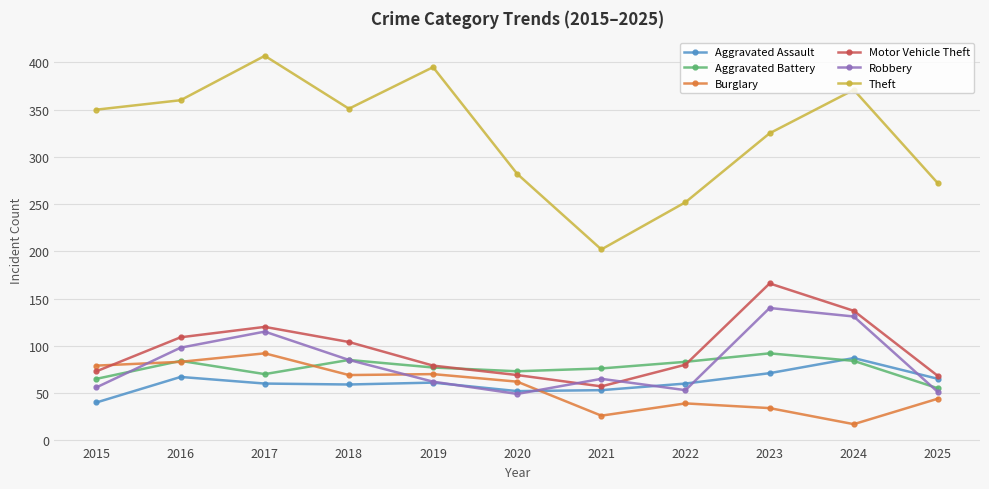

At which label does Aggravated Assault reach its peak?

2024